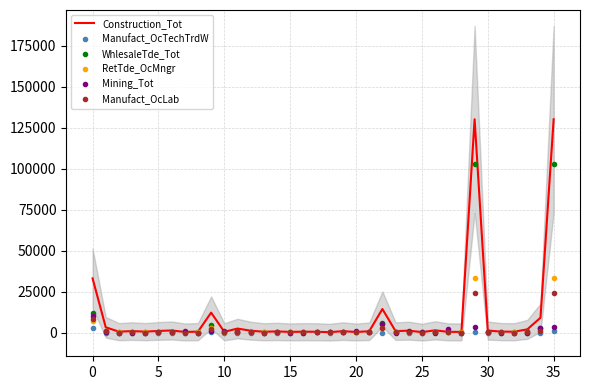

How many values in the Mining_Tot series exceed 135?

17